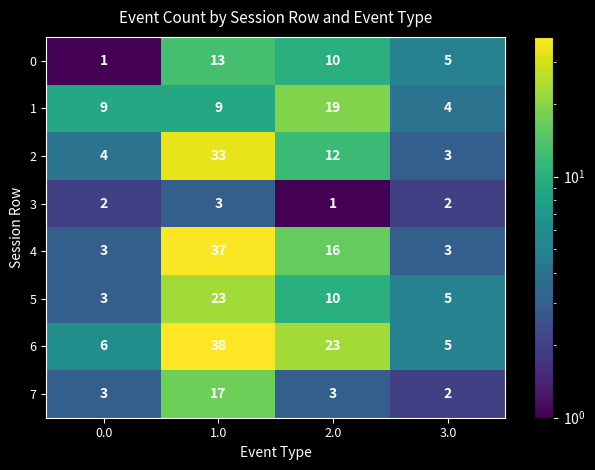

Read the 6 value at 1.0, to the nearest 5.

40